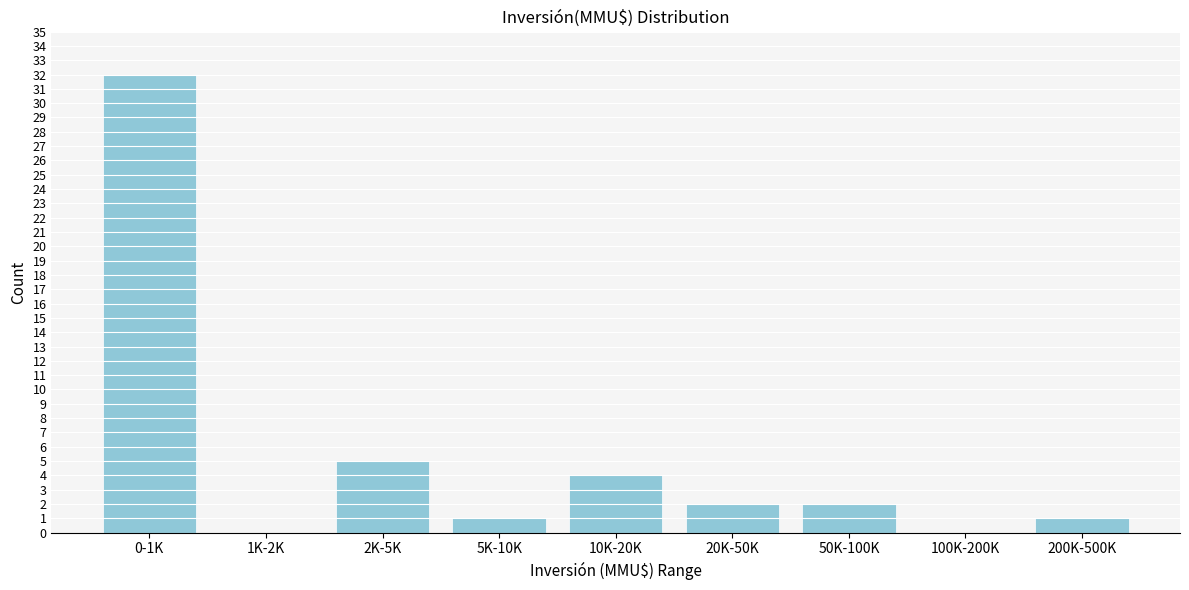

Reading right to left, what are all the values shown in this chart?

200K-500K=1	100K-200K=0	50K-100K=2	20K-50K=2	10K-20K=4	5K-10K=1	2K-5K=5	1K-2K=0	0-1K=32